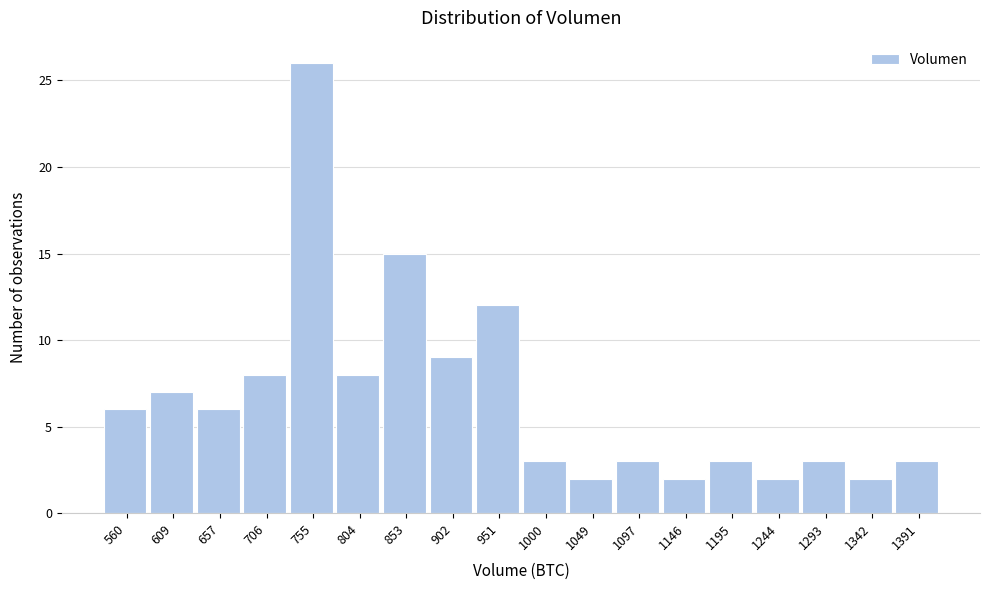

Reading left to right, list all the values displayed in this chart.

560=6	609=7	657=6	706=8	755=26	804=8	853=15	902=9	951=12	1000=3	1049=2	1097=3	1146=2	1195=3	1244=2	1293=3	1342=2	1391=3